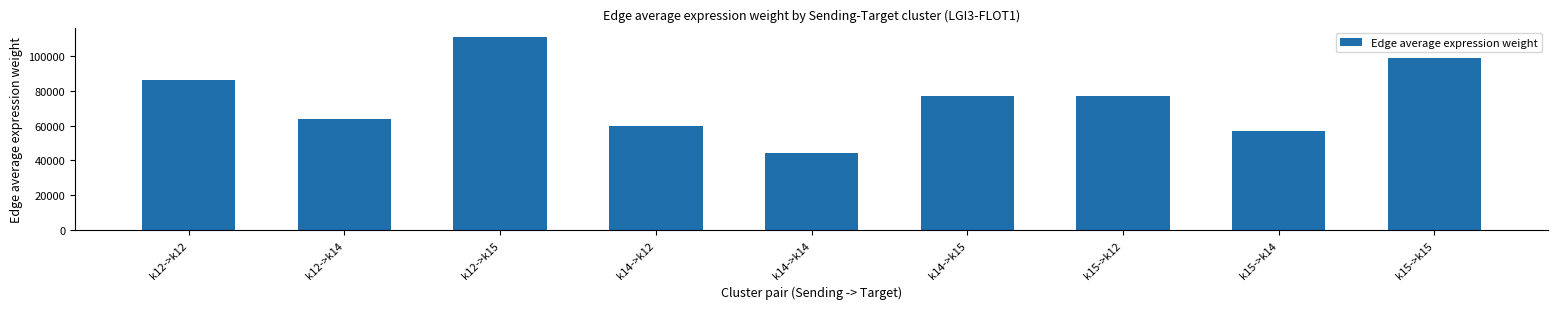

Is it true that the value at k15->k14 is 56915.6?

True